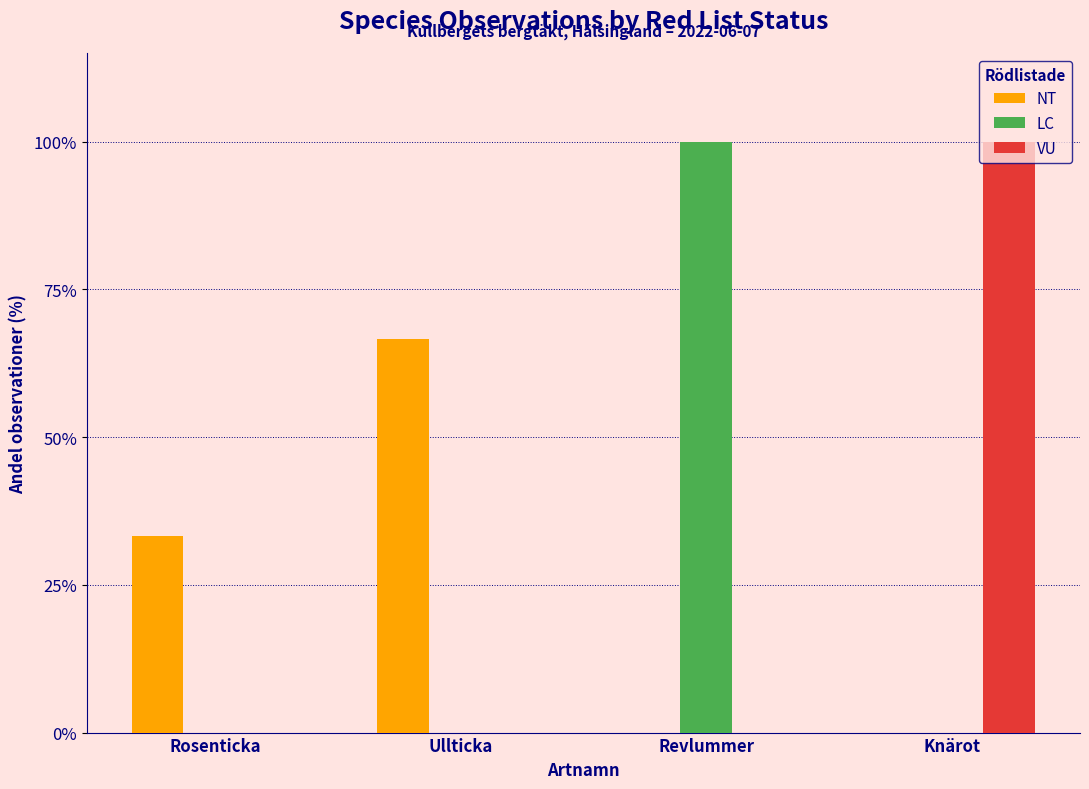

At which label does NT reach its peak?

Ullticka